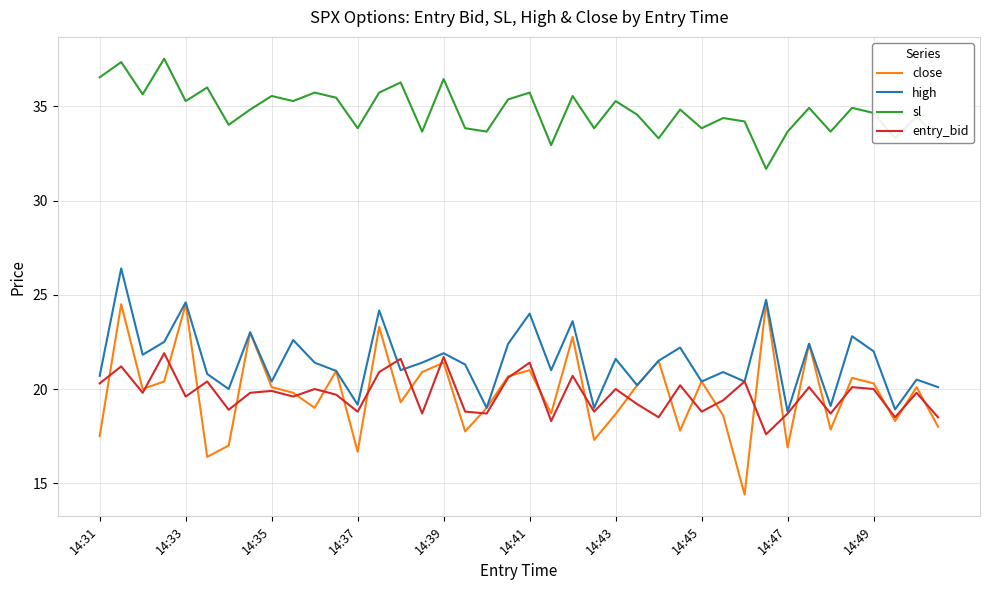

Which series has the widest spread of values?

close